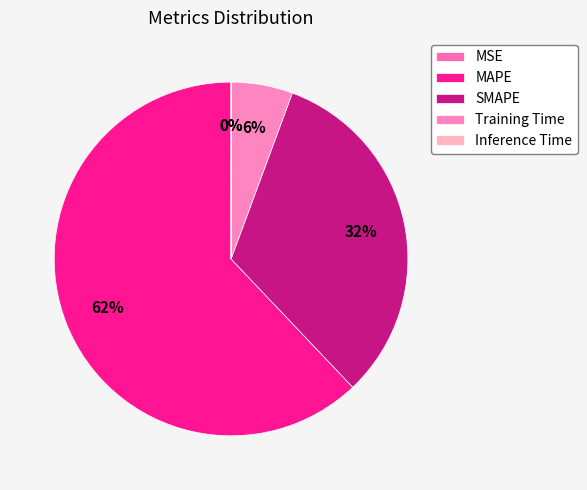

To the nearest percent, what is the difference between the largest and smallest slice percentages?

62%